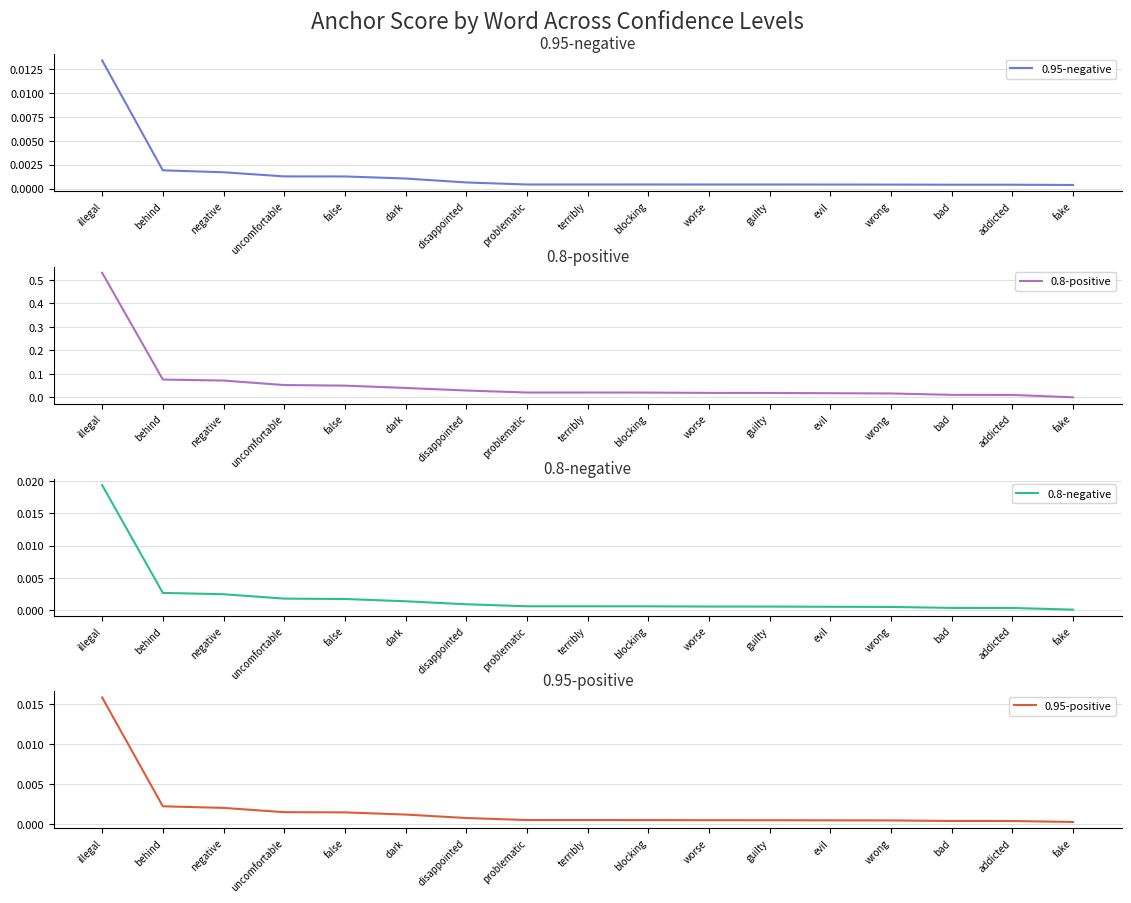

At which category does the chart reach its minimum across all series?

fake